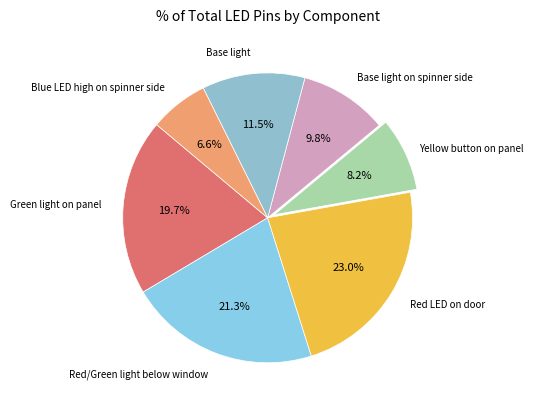

How many segments does this pie chart have?

7